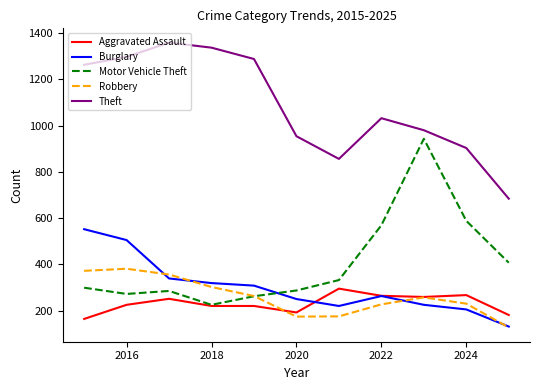

What are all the series names shown in the legend?

Aggravated Assault, Burglary, Motor Vehicle Theft, Robbery, Theft